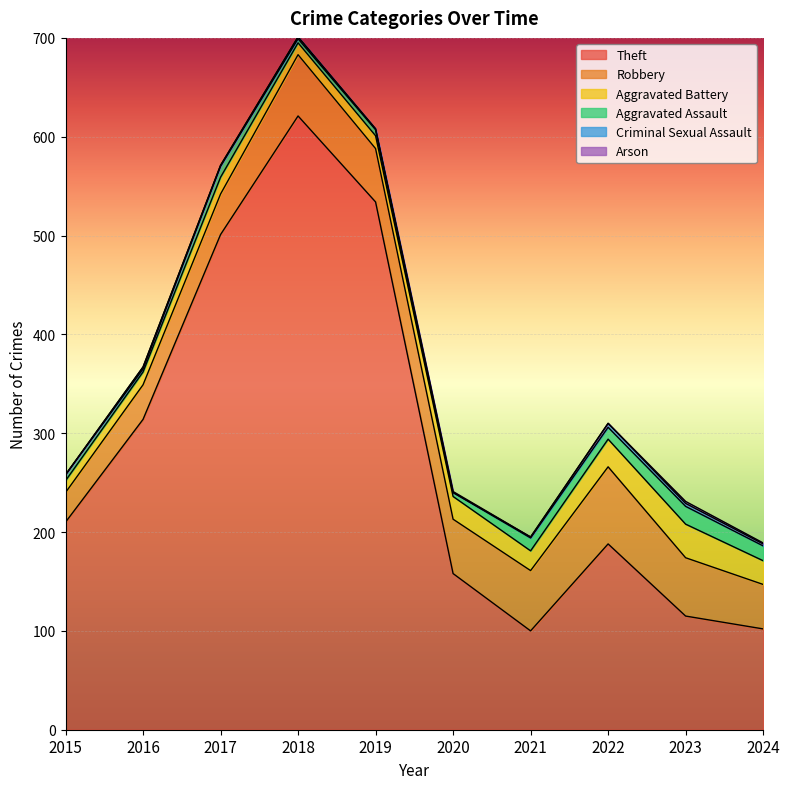

What is the difference between the second highest and second lowest values in the Aggravated Battery series?

16